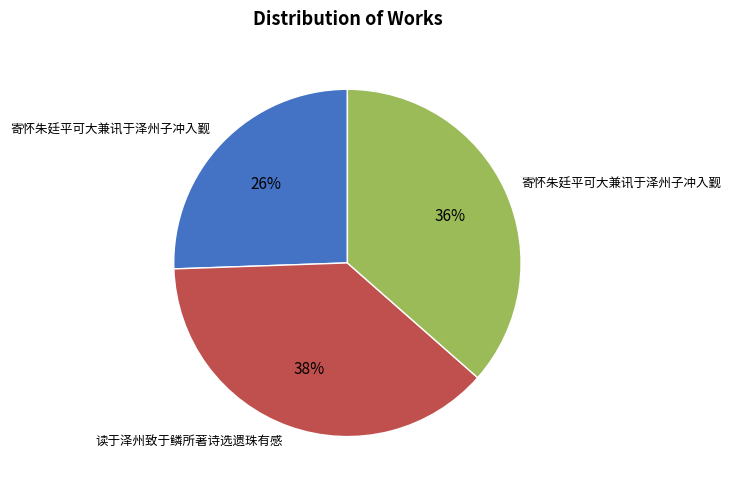

To the nearest percent, what is the average slice percentage?

33%